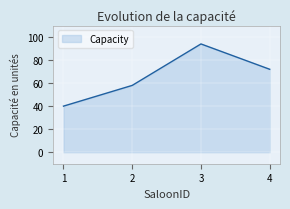

What is the approximate value at 1, to the nearest 10?

40